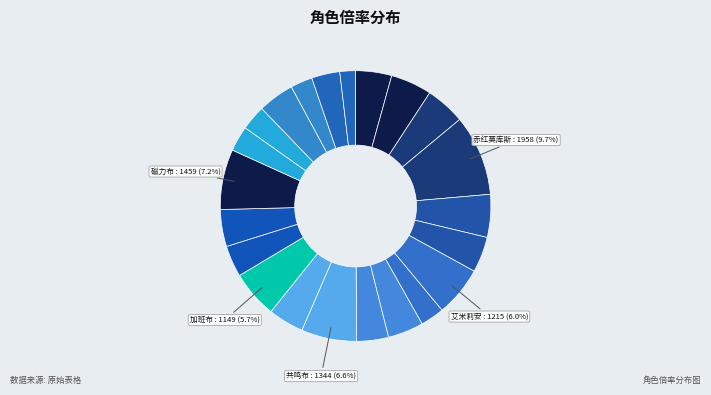

Is there any slice that represents more than half of the pie?

No